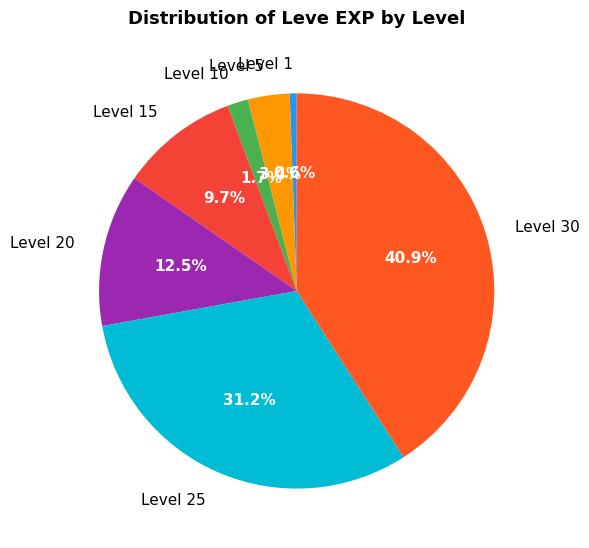

What is the smallest slice in the pie chart?

Level 1